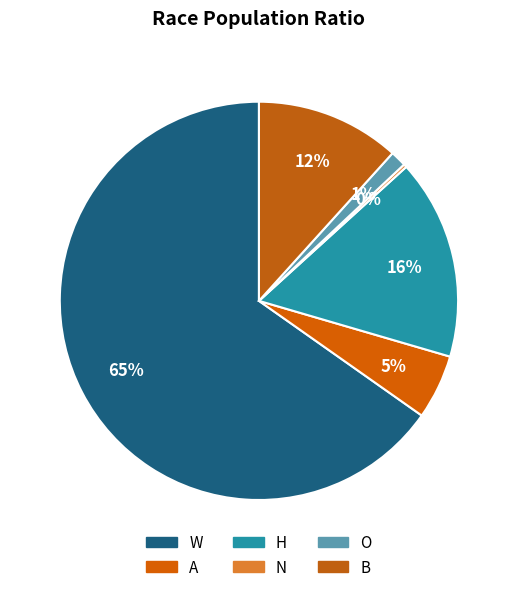

To the nearest percent, what is the difference between the O and W slice percentages?

64%